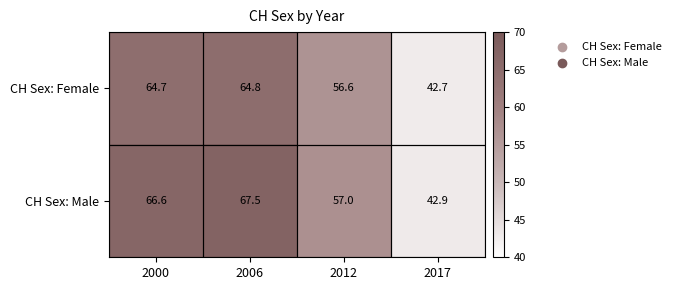

What is the total value across all series at 2006?

132.3